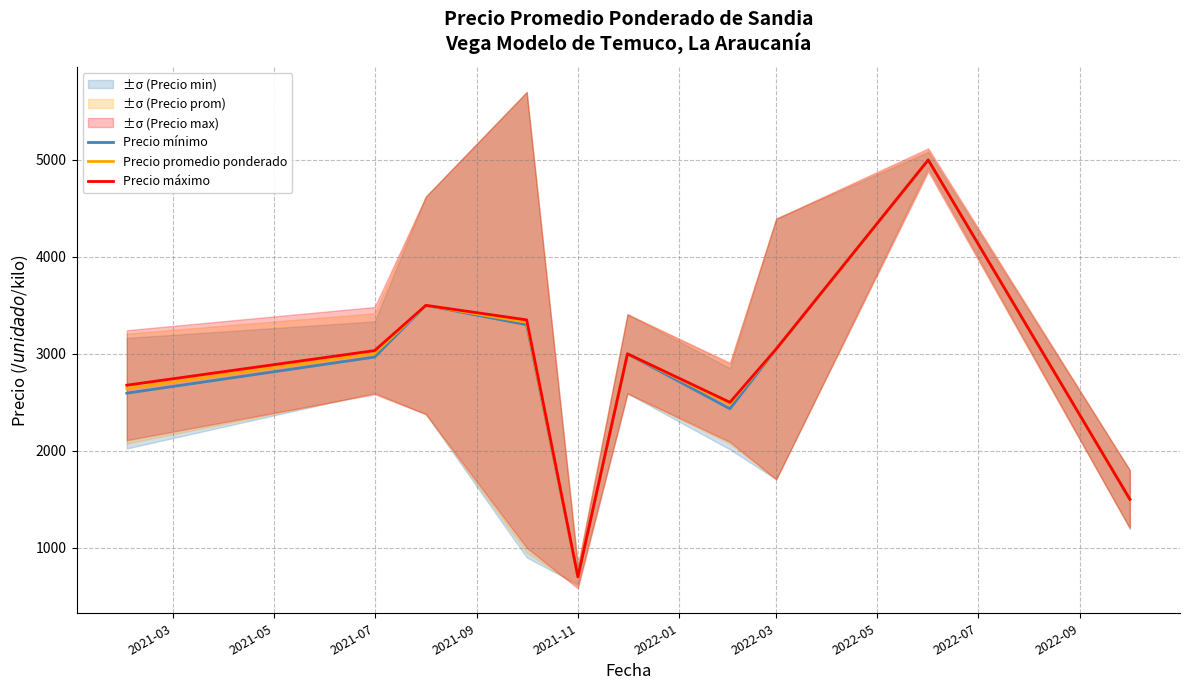

What is the maximum value for Precio mínimo?

5000.0